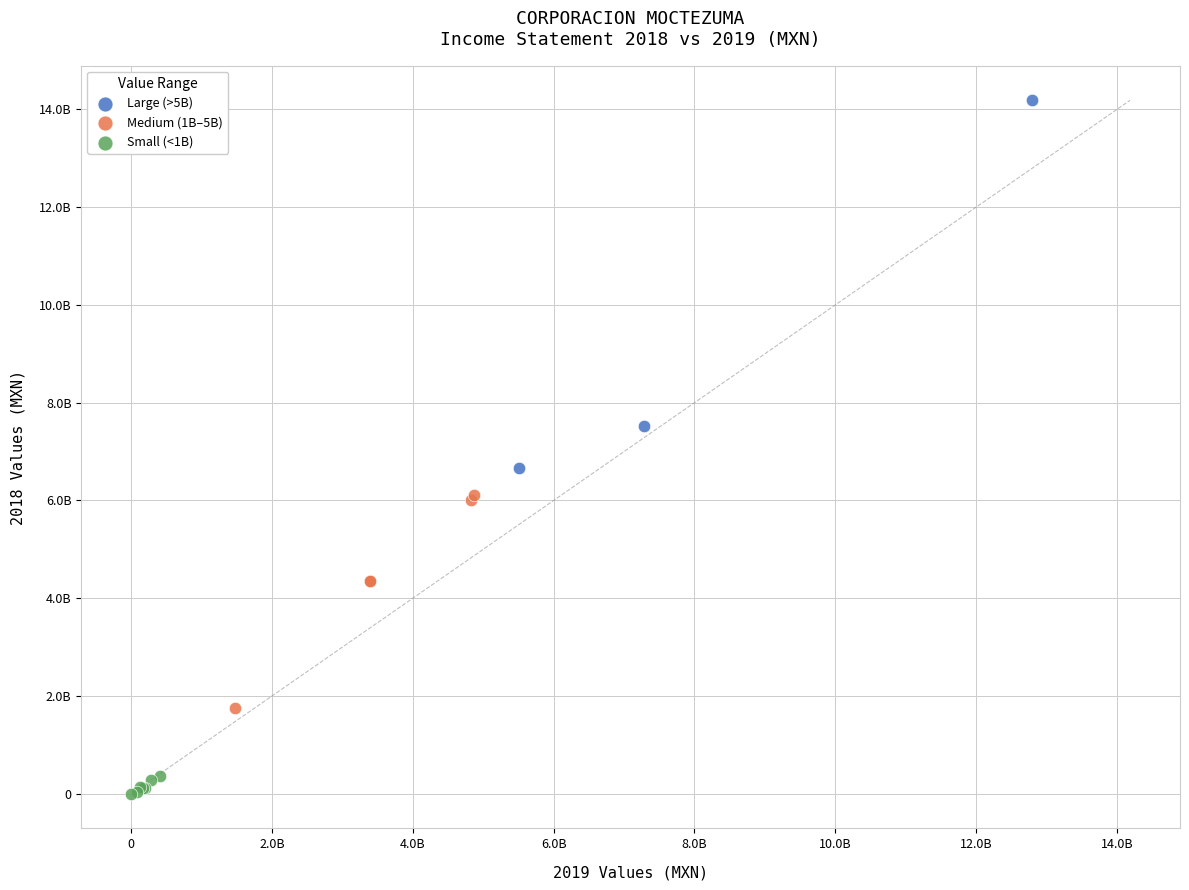

What are all the series names shown in the legend?

Large (>5B), Medium (1B–5B), Small (<1B)